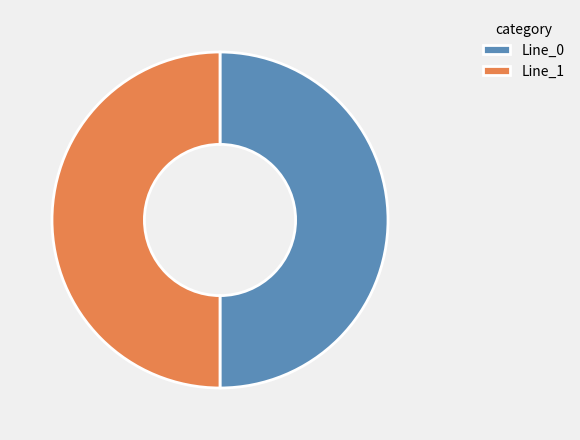

Combined, do Line_0 and Line_1 account for over 50%?

Yes